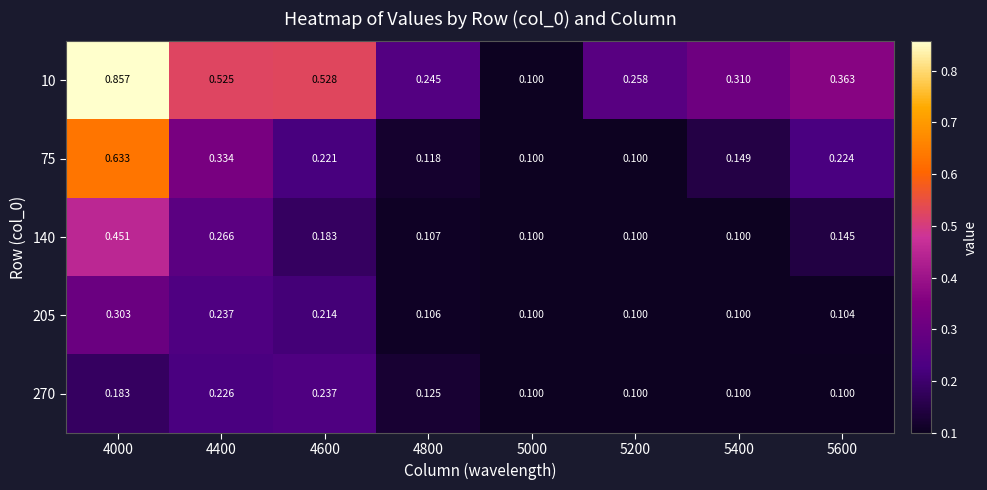

Is the value of 140 at 4400 greater than the value of 205 at 4600?

Yes